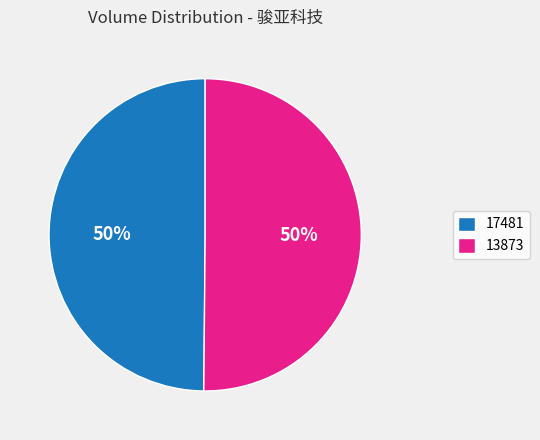

Count the number of slices in the pie.

2